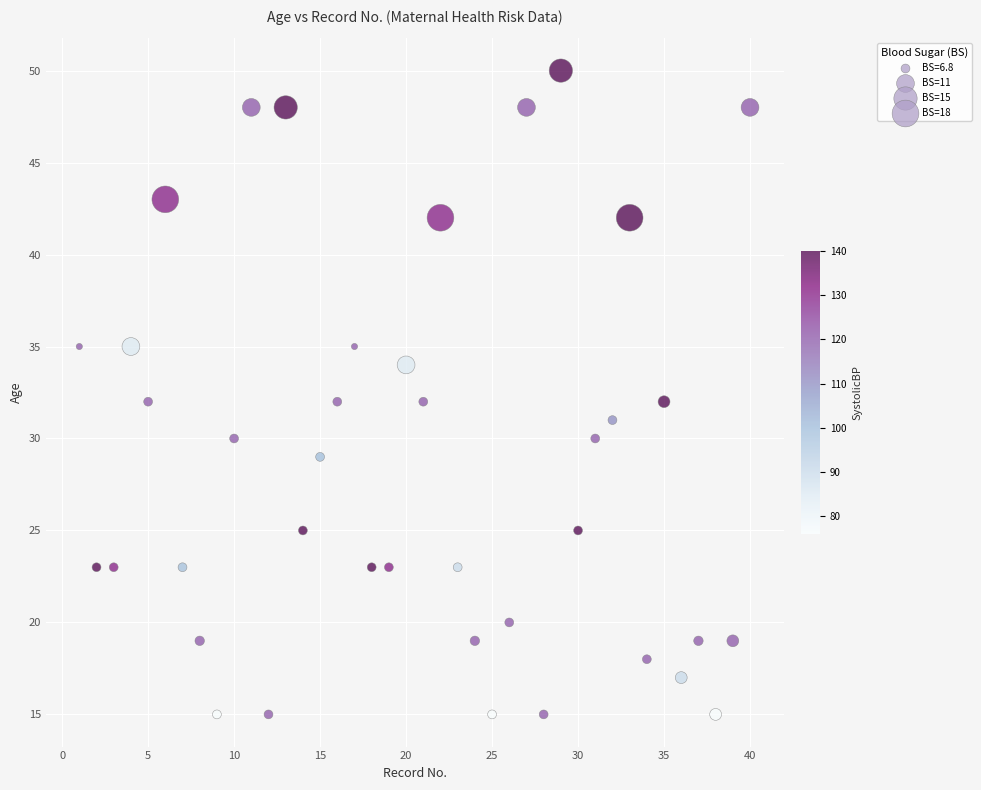

What is the range of Y values (max minus min)?

35